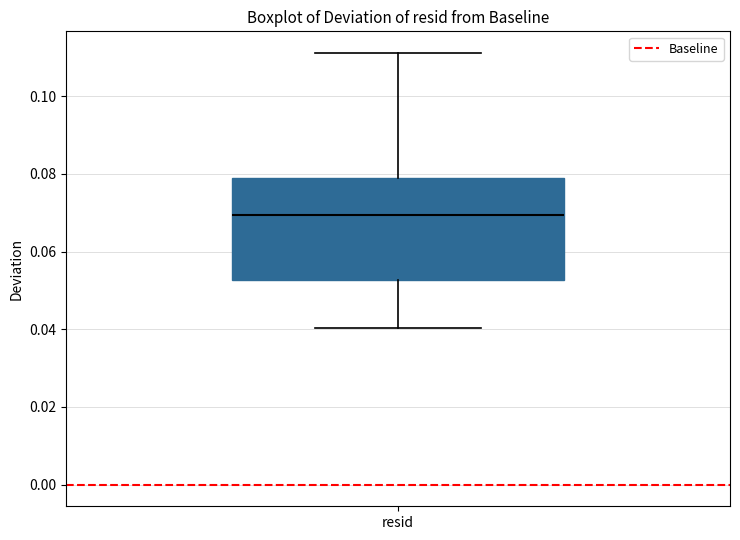

Where is the upper edge of the box for resid on the y-axis? The values are not printed on the chart, so give them approximately, as read against the axis.

0.080